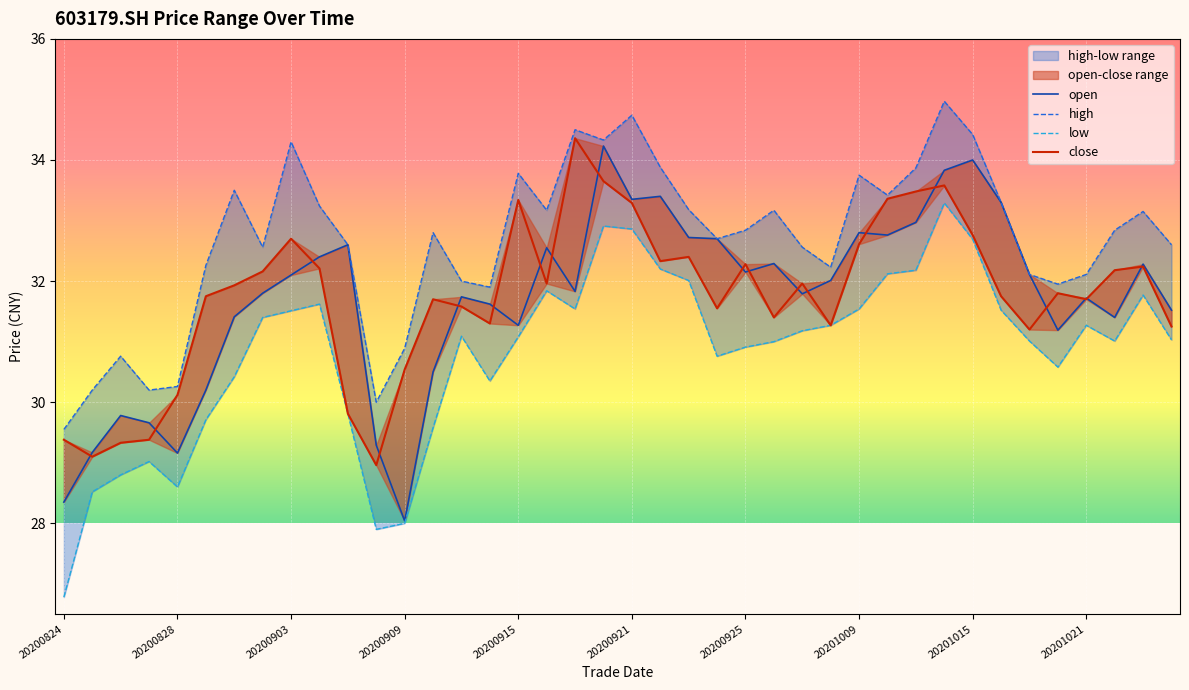

What is the maximum value shown in the chart?

35.0